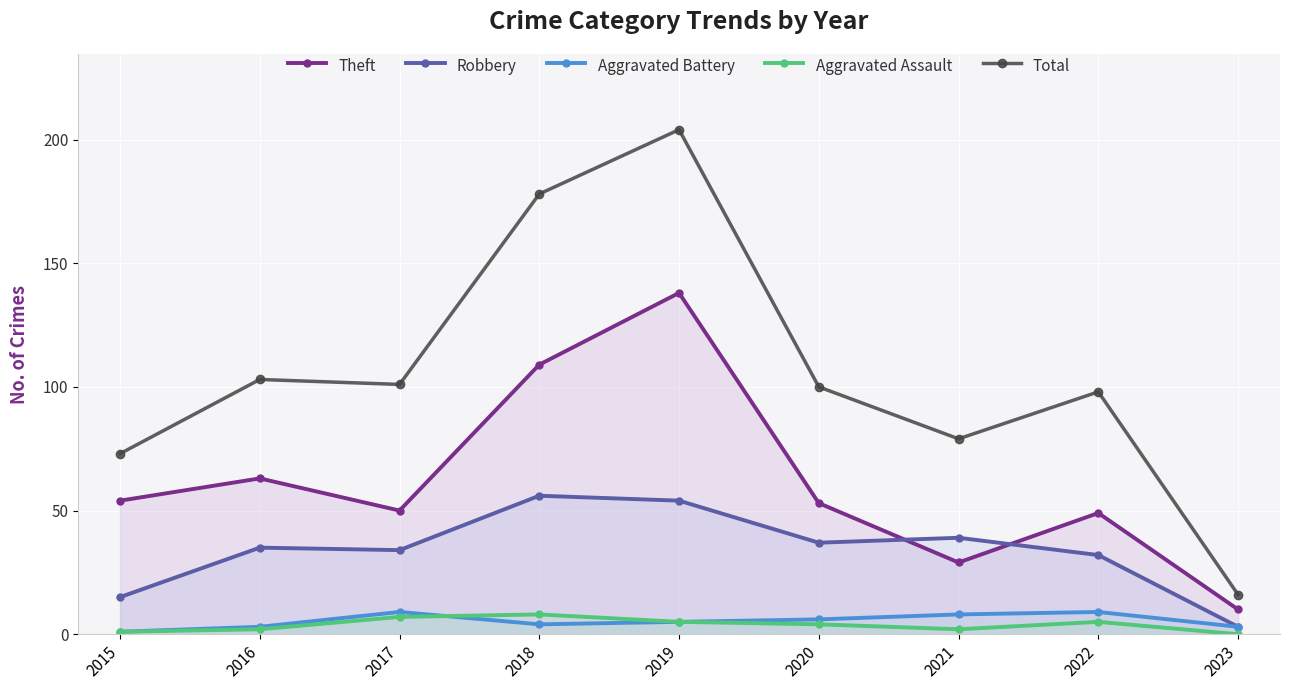

The value of Total at 2022 is 98. True or false?

True